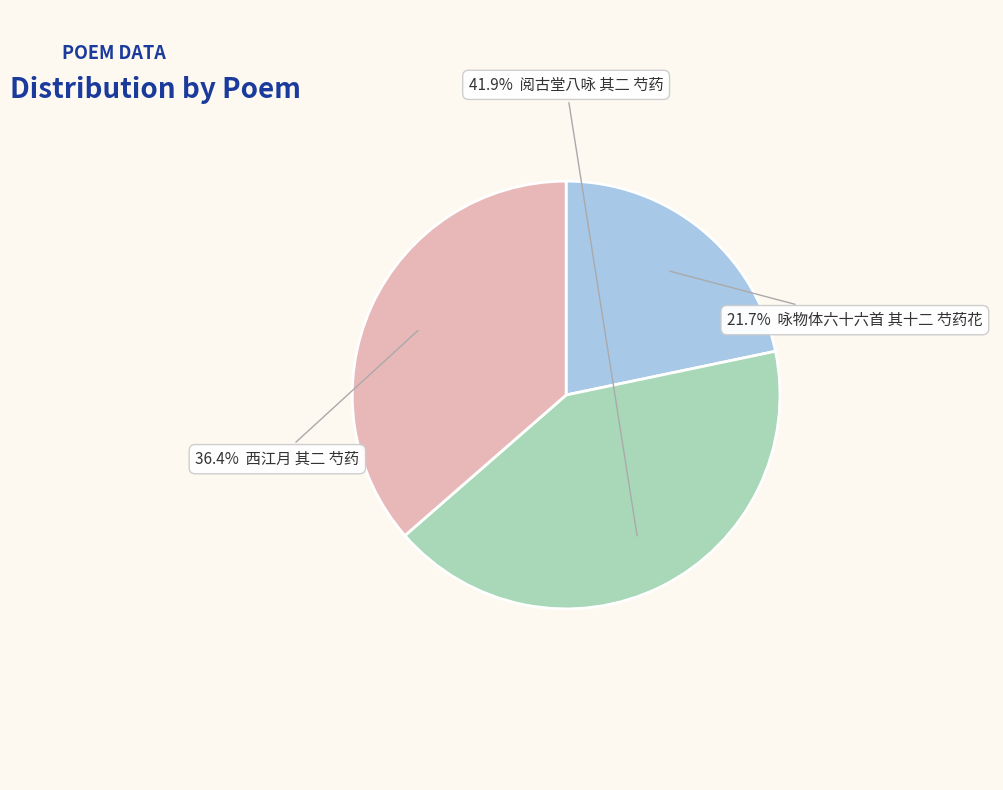

Is there any slice that represents more than half of the pie?

No